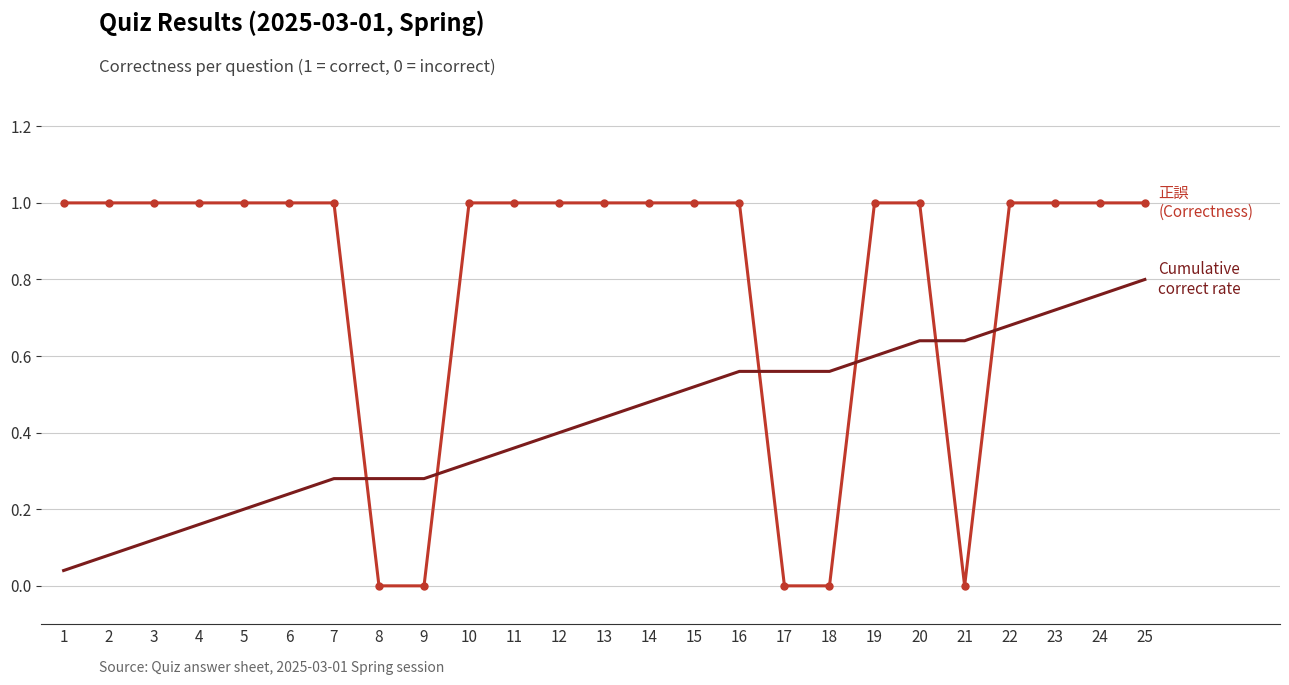

What is the spread (max minus min) of values at 1?

1.0